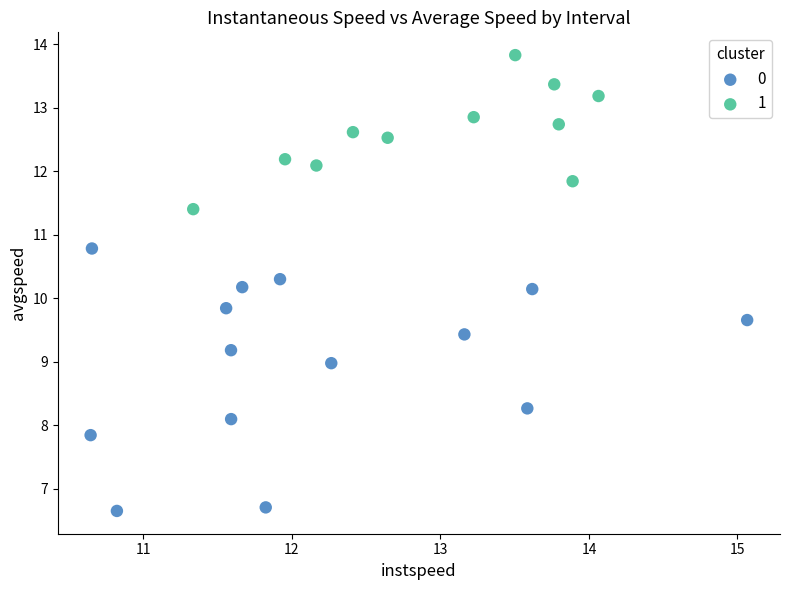

Which series reaches the minimum Y coordinate?

0